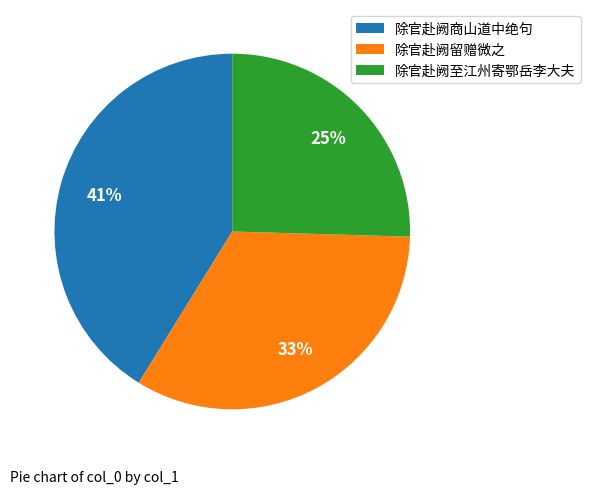

Is there a majority slice in this chart?

No